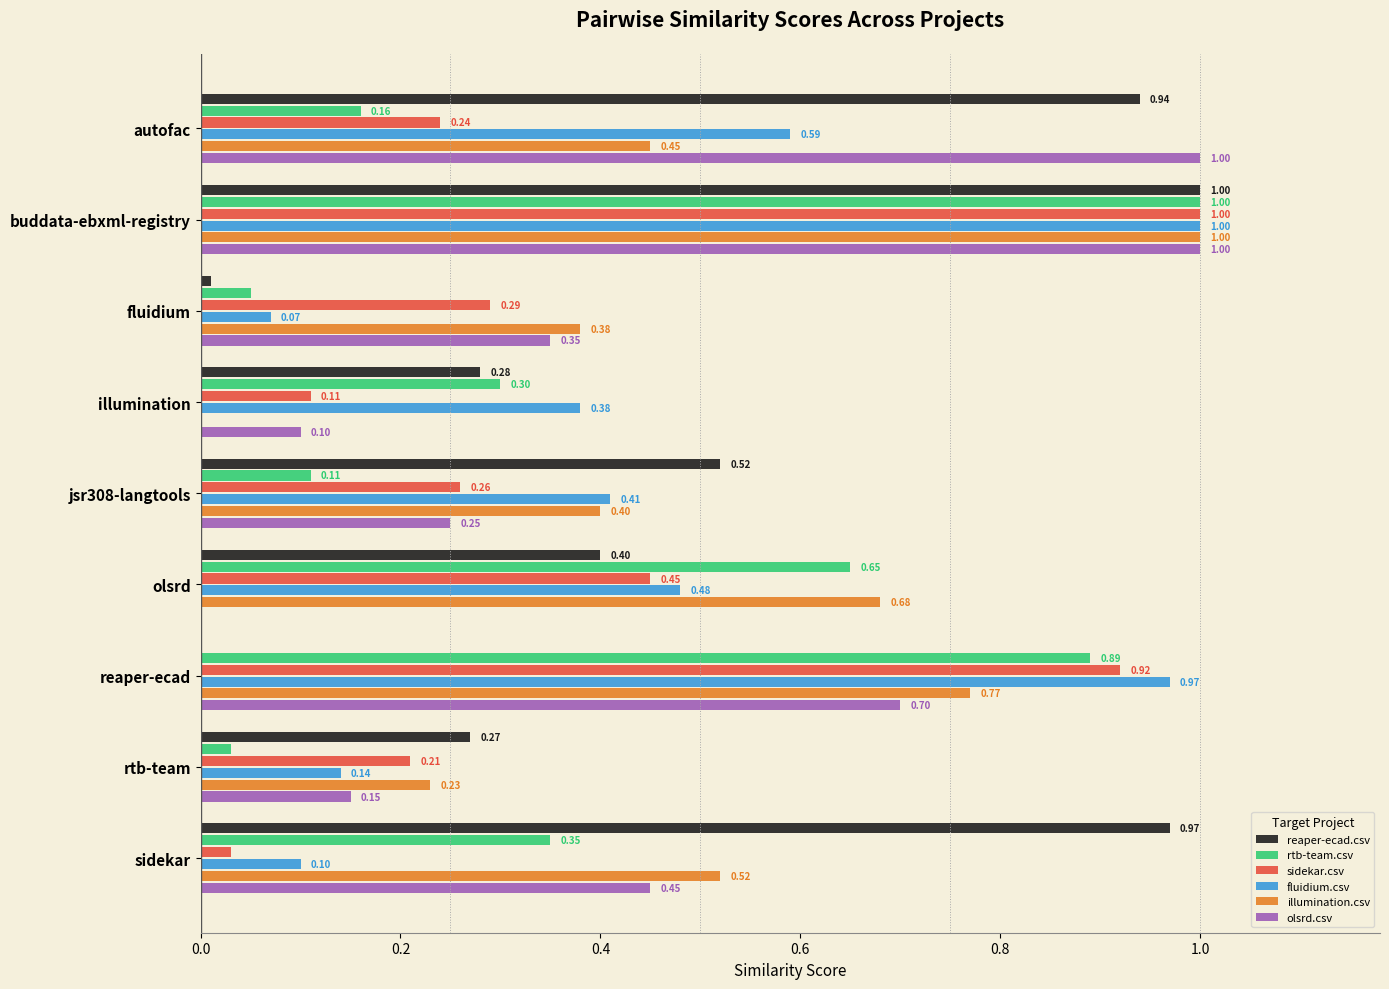

Between autofac and buddata-ebxml-registry, which series saw the biggest shift?

rtb-team.csv